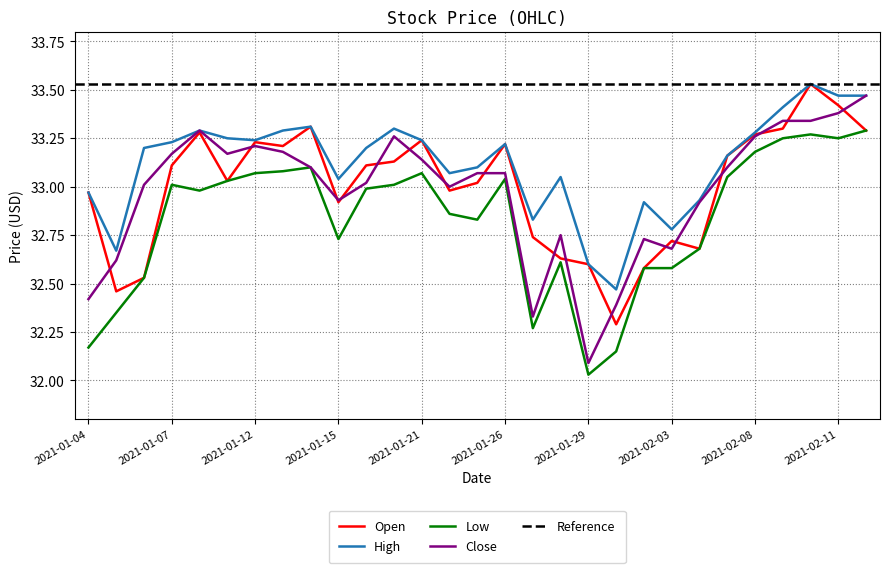

Reading right to left, what are all the values shown in this chart?

Open: 33.3	33.4	33.5	33.3	33.3	33.2	32.7	32.7	32.6	32.3	32.6	32.6	32.7	33.2	33.0	33.0	33.2	33.1	33.1	32.9	33.3	33.2	33.2	33.0	33.3	33.1	32.5	32.5	33.0
High: 33.5	33.5	33.5	33.4	33.3	33.2	32.9	32.8	32.9	32.5	32.6	33.0	32.8	33.2	33.1	33.1	33.2	33.3	33.2	33.0	33.3	33.3	33.2	33.2	33.3	33.2	33.2	32.7	33.0
Low: 33.3	33.2	33.3	33.2	33.2	33.0	32.7	32.6	32.6	32.2	32.0	32.6	32.3	33.0	32.8	32.9	33.1	33.0	33.0	32.7	33.1	33.1	33.1	33.0	33.0	33.0	32.5	32.3	32.2
Close: 33.5	33.4	33.3	33.3	33.3	33.1	32.9	32.7	32.7	32.4	32.1	32.8	32.3	33.1	33.1	33.0	33.1	33.3	33.0	32.9	33.1	33.2	33.2	33.2	33.3	33.2	33.0	32.6	32.4